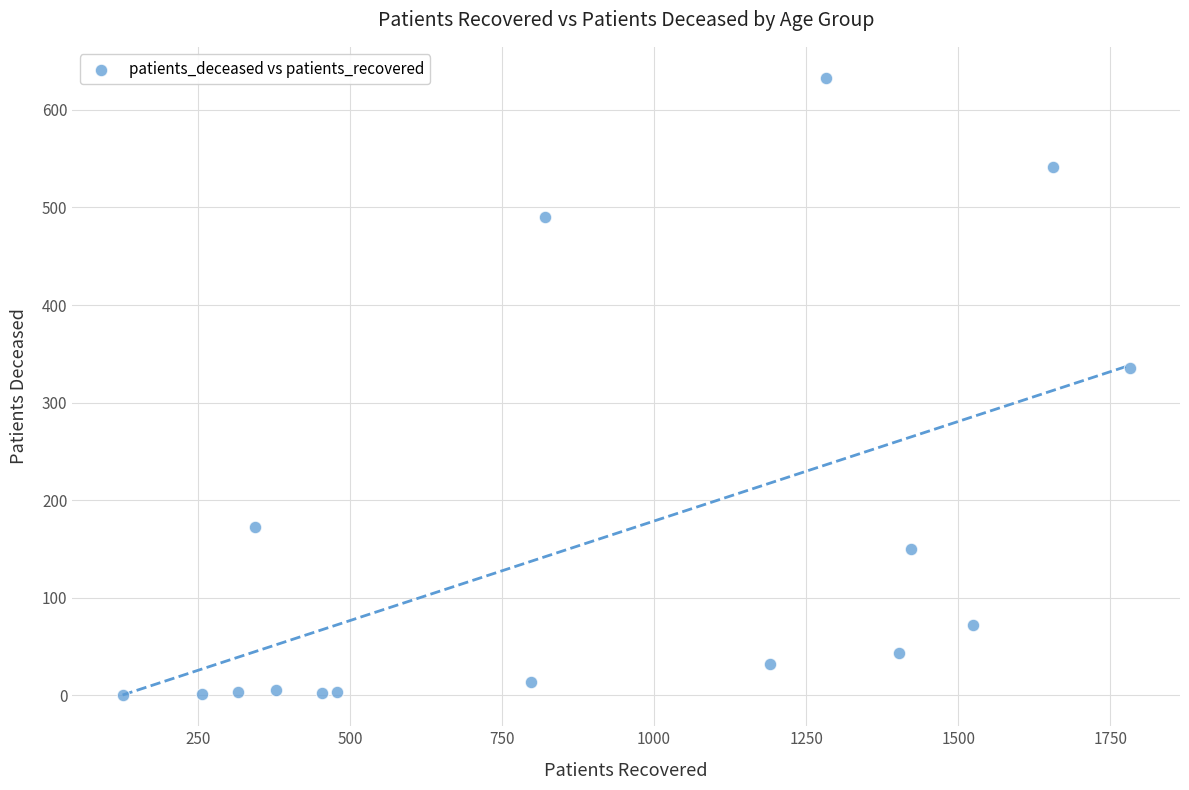

What Y value in the scatter plot is closest to 316?

335